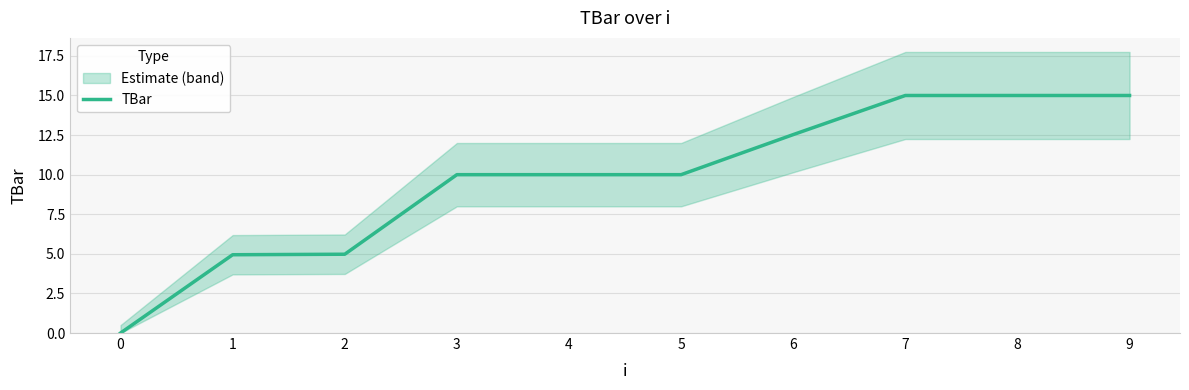

True or false: the data has more than 1 interior local peaks.

False